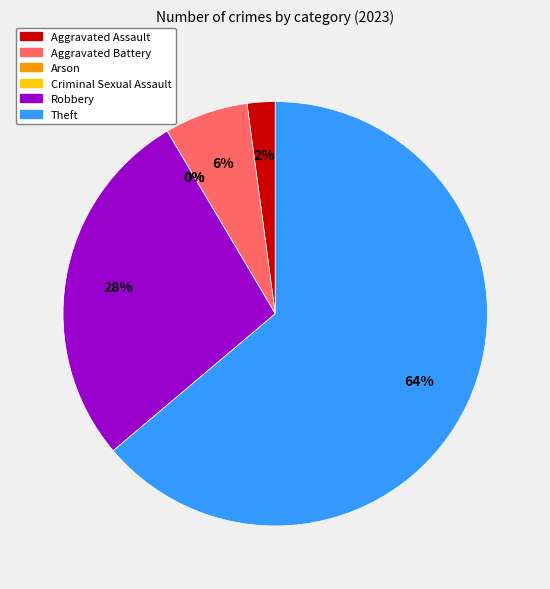

Which slice is the smallest?

Arson